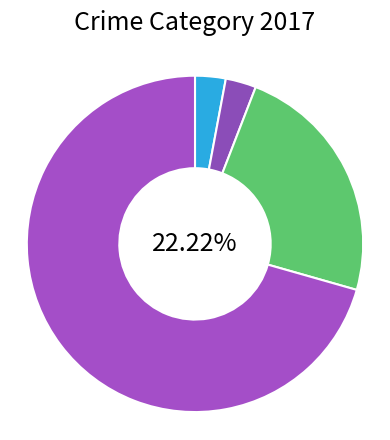

What is the total percentage of Theft and Robbery?

94.1%